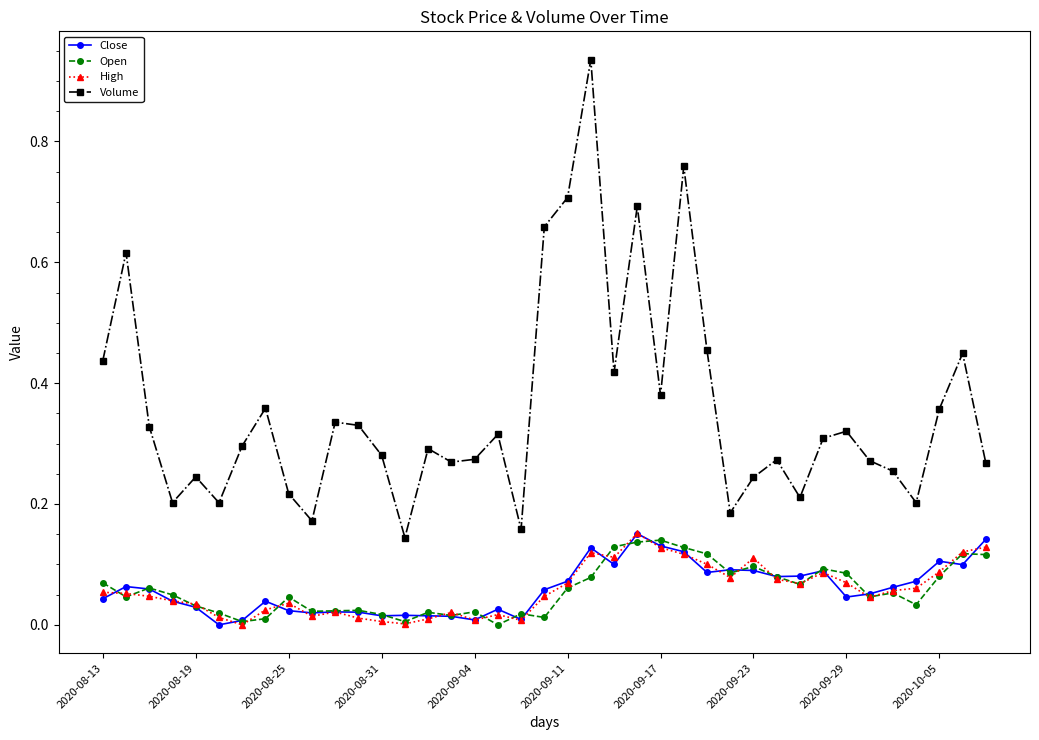

Which series has the widest spread of values?

Volume